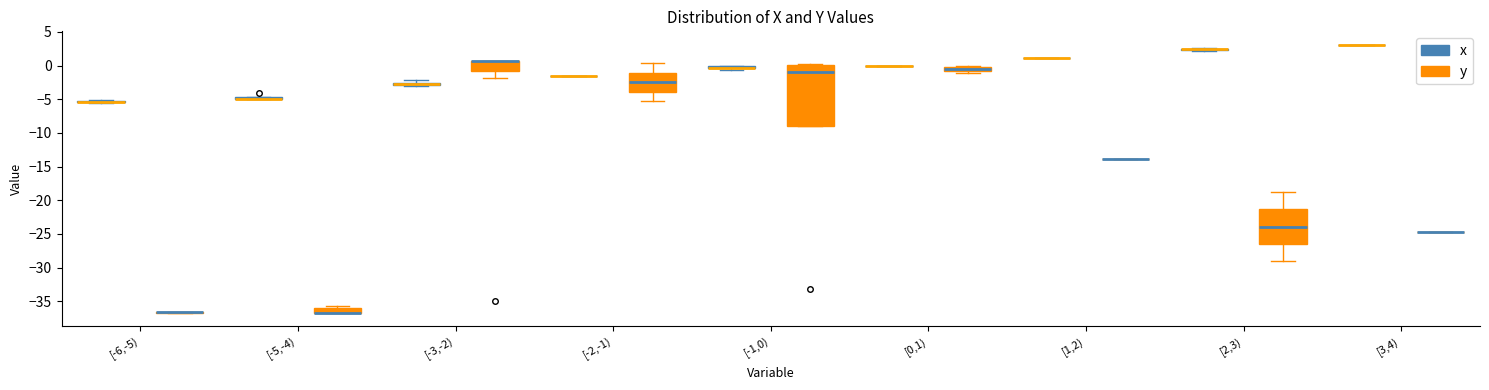

Where is the lower edge of the box for [-5,-4) (x) on the y-axis? The values are not printed on the chart, so give them approximately, as read against the axis.

-5.0